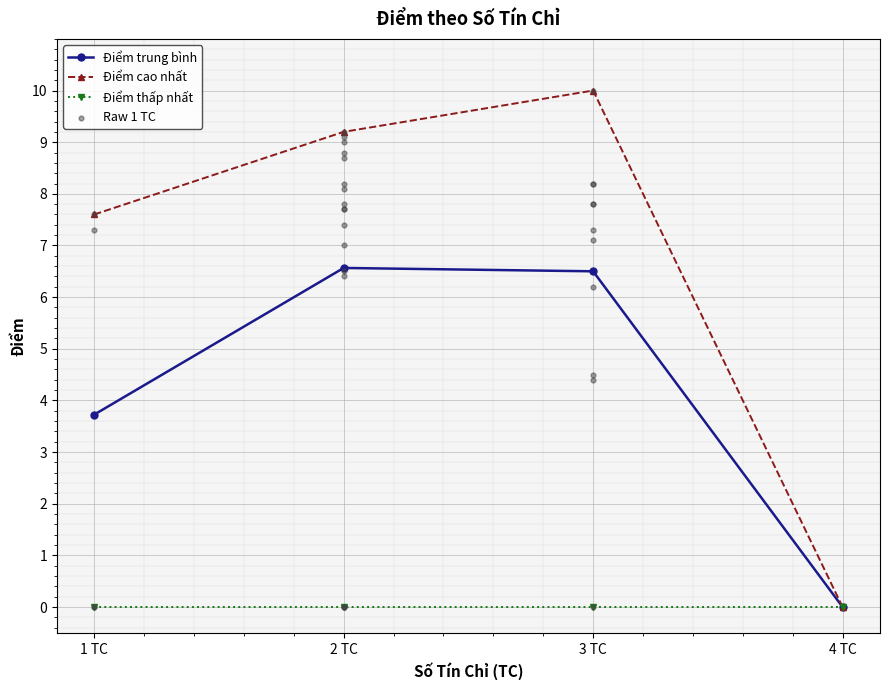

Is the value of Điểm thấp nhất at 2 TC greater than the value of Điểm trung bình at 2 TC?

No